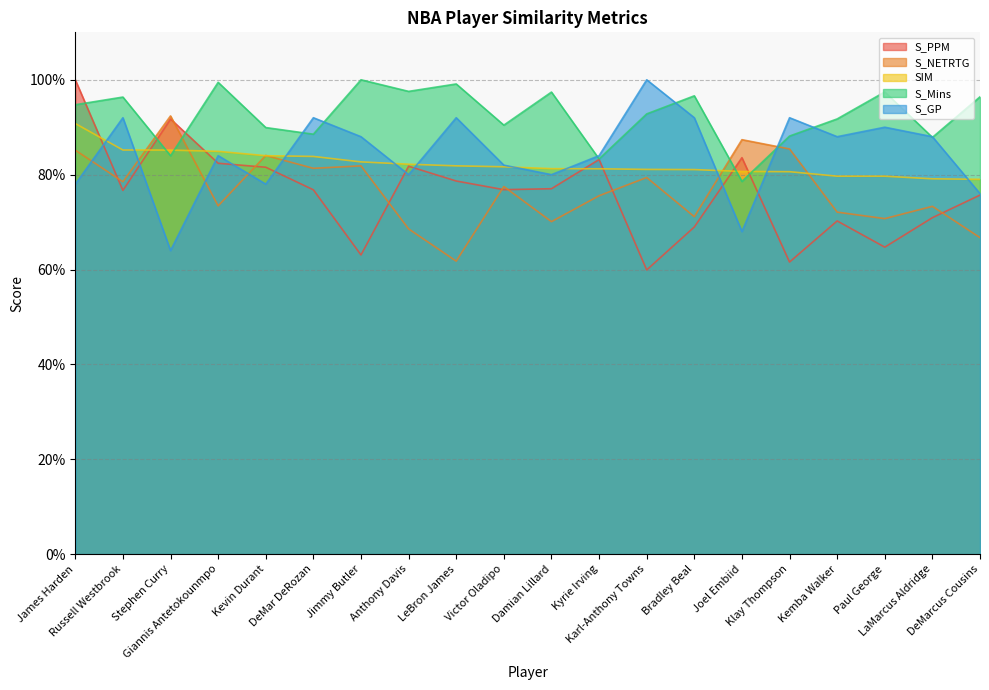

Where is the first local minimum for S_NETRTG?

Russell Westbrook